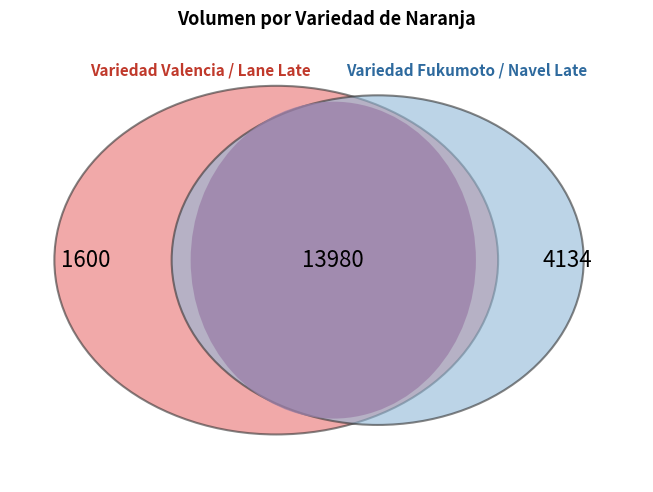

Does Valencia account for over 50% of the chart?

No